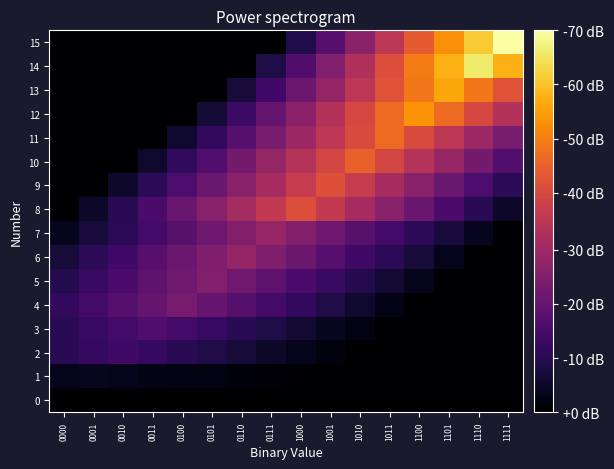

Reading left to right, transcribe all the data shown in this chart.

0: 0000=0.0	0001=0.0	0010=0.0	0011=0.0	0100=0.0	0101=0.0	0110=0.0	0111=0.0	1000=0.0	1001=0.0	1010=0.0	1011=0.0	1100=0.0	1101=0.0	1110=0.0	1111=0.0
1: 0000=6.1	0001=7.0	0010=6.1	0011=5.2	0100=4.4	0101=3.5	0110=2.6	0111=1.8	1000=0.9	1001=0.0	1010=0.0	1011=0.0	1100=0.0	1101=0.0	1110=0.0	1111=0.0
2: 0000=18.8	0001=21.9	0010=25.0	0011=21.9	0100=18.8	0101=15.6	0110=12.5	0111=9.4	1000=6.2	1001=3.1	1010=0.0	1011=0.0	1100=0.0	1101=0.0	1110=0.0	1111=0.0
3: 0000=18.8	0001=22.5	0010=26.2	0011=30.0	0100=26.2	0101=22.5	0110=18.8	0111=15.0	1000=11.2	1001=7.5	1010=3.8	1011=0.0	1100=0.0	1101=0.0	1110=0.0	1111=0.0
4: 0000=21.0	0001=26.2	0010=31.5	0011=36.8	0100=42.0	0101=36.8	0110=31.5	0111=26.2	1000=21.0	1001=15.8	1010=10.5	1011=5.2	1100=0.0	1101=0.0	1110=0.0	1111=0.0
5: 0000=16.9	0001=22.5	0010=28.1	0011=33.8	0100=39.4	0101=45.0	0110=39.4	0111=33.8	1000=28.1	1001=22.5	1010=16.9	1011=11.2	1100=5.6	1101=0.0	1110=0.0	1111=0.0
6: 0000=12.8	0001=19.1	0010=25.5	0011=31.9	0100=38.2	0101=44.6	0110=51.0	0111=44.6	1000=38.2	1001=31.9	1010=25.5	1011=19.1	1100=12.8	1101=6.4	1110=0.0	1111=0.0
7: 0000=6.5	0001=13.0	0010=19.5	0011=26.0	0100=32.5	0101=39.0	0110=45.5	0111=52.0	1000=45.5	1001=39.0	1010=32.5	1011=26.0	1100=19.5	1101=13.0	1110=6.5	1111=0.0
8: 0000=0.0	0001=9.4	0010=18.8	0011=28.1	0100=37.5	0101=46.9	0110=56.2	0111=65.6	1000=75.0	1001=65.6	1010=56.2	1011=46.9	1100=37.5	1101=28.1	1110=18.8	1111=9.4
9: 0000=0.0	0001=0.0	0010=9.5	0011=19.0	0100=28.5	0101=38.0	0110=47.5	0111=57.0	1000=66.5	1001=76.0	1010=66.5	1011=57.0	1100=47.5	1101=38.0	1110=28.5	1111=19.0
10: 0000=0.0	0001=0.0	0010=0.0	0011=10.2	0100=20.5	0101=30.8	0110=41.0	0111=51.2	1000=61.5	1001=71.8	1010=82.0	1011=71.8	1100=61.5	1101=51.2	1110=41.0	1111=30.8
11: 0000=0.0	0001=0.0	0010=0.0	0011=0.0	0100=10.6	0101=21.2	0110=31.9	0111=42.5	1000=53.1	1001=63.8	1010=74.4	1011=85.0	1100=74.4	1101=63.8	1110=53.1	1111=42.5
12: 0000=0.0	0001=0.0	0010=0.0	0011=0.0	0100=0.0	0101=12.1	0110=24.2	0111=36.4	1000=48.5	1001=60.6	1010=72.8	1011=84.9	1100=97.0	1101=84.9	1110=72.8	1111=60.6
13: 0000=0.0	0001=0.0	0010=0.0	0011=0.0	0100=0.0	0101=0.0	0110=12.8	0111=25.5	1000=38.2	1001=51.0	1010=63.8	1011=76.5	1100=89.2	1101=102.0	1110=89.2	1111=76.5
14: 0000=0.0	0001=0.0	0010=0.0	0011=0.0	0100=0.0	0101=0.0	0110=0.0	0111=15.0	1000=30.0	1001=45.0	1010=60.0	1011=75.0	1100=90.0	1101=105.0	1110=120.0	1111=105.0
15: 0000=0.0	0001=0.0	0010=0.0	0011=0.0	0100=0.0	0101=0.0	0110=0.0	0111=0.0	1000=15.9	1001=31.8	1010=47.6	1011=63.5	1100=79.4	1101=95.2	1110=111.1	1111=127.0